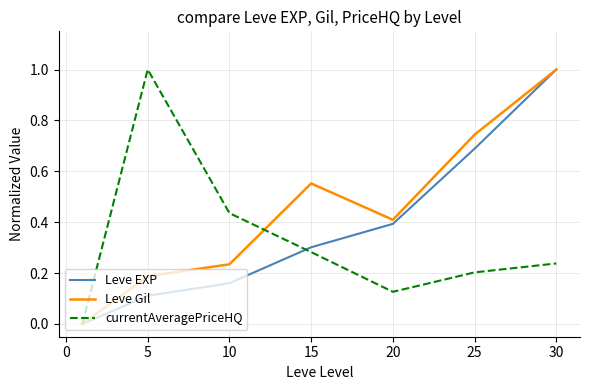

What is the maximum value shown in the chart?

1.0